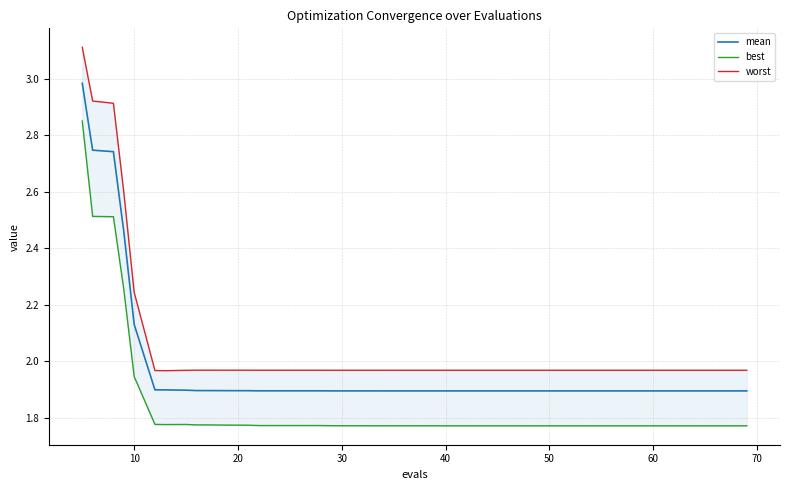

True or false: best has a value of 2.4 at 35.

False